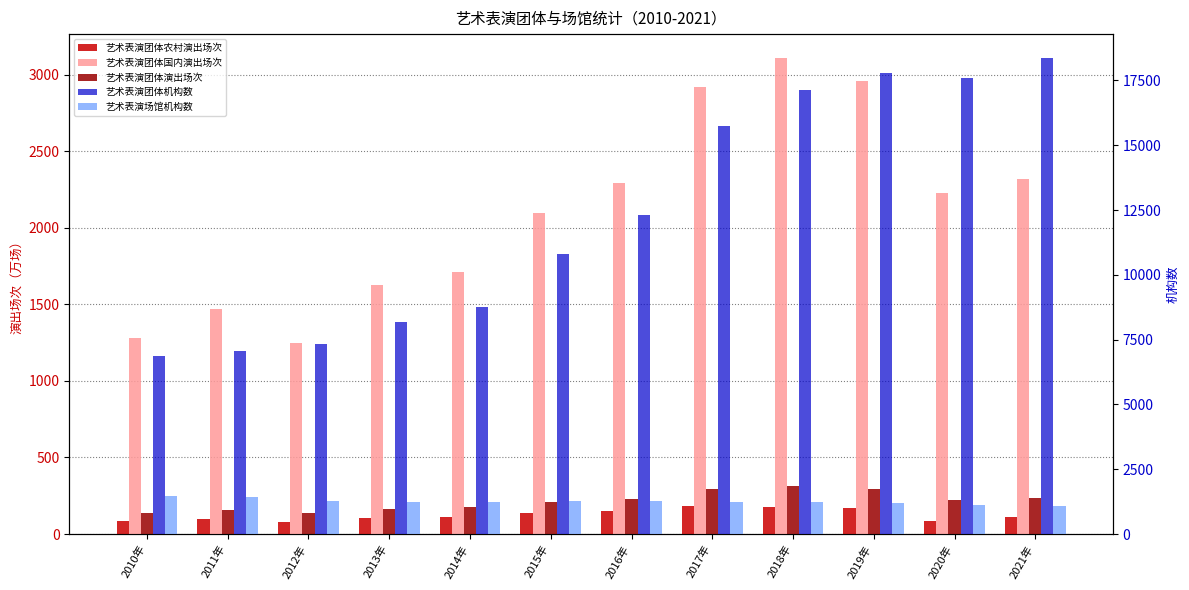

Reading right to left, transcribe all the data shown in this chart.

艺术表演团体农村演出场次: 109.8	84.3	171.3	178.8	184.3	151.6	139.1	114.0	105.1	81.2	100.7	84.7
艺术表演团体国内演出场次: 2320.5	2226.5	2956.2	3108.5	2921.5	2290.3	2092.7	1710.8	1628.1	1249.8	1465.9	1277.8
艺术表演团体演出场次: 232.5	223.2	296.8	312.5	293.6	230.6	210.8	173.9	165.1	135.0	154.7	137.1
艺术表演团体机构数: 18370.0	17581.0	17795.0	17123.0	15742.0	12301.0	10787.0	8769.0	8180.0	7321.0	7055.0	6864.0
艺术表演场馆机构数: 1075.0	1111.0	1202.0	1236.0	1253.0	1265.0	1264.0	1248.0	1253.0	1279.0	1429.0	1461.0